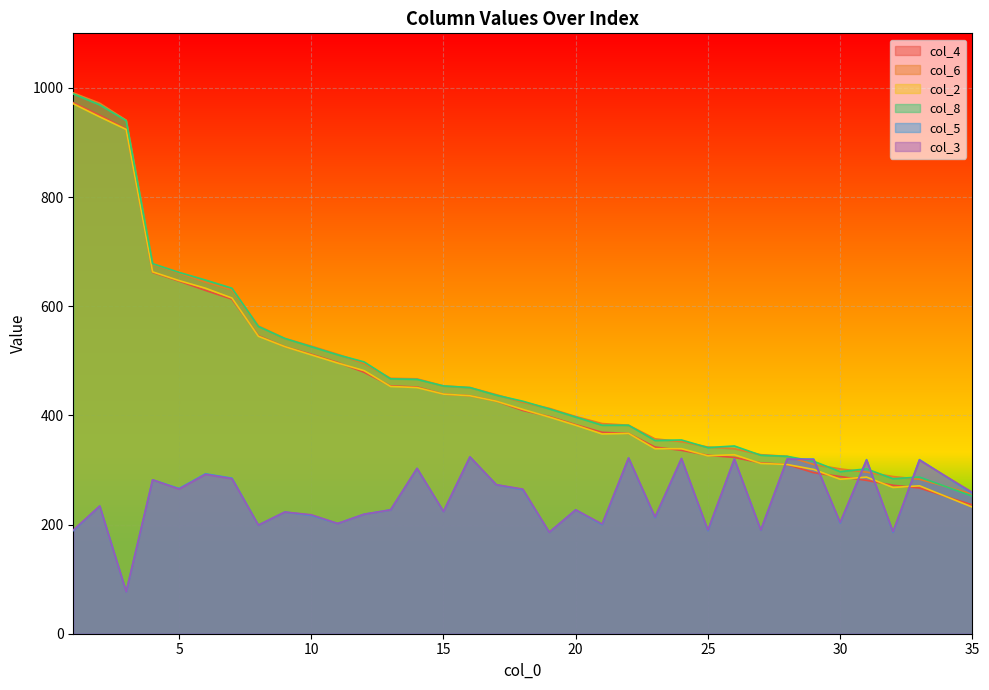

The col_2 series shows 678 at 15. True or false?

False